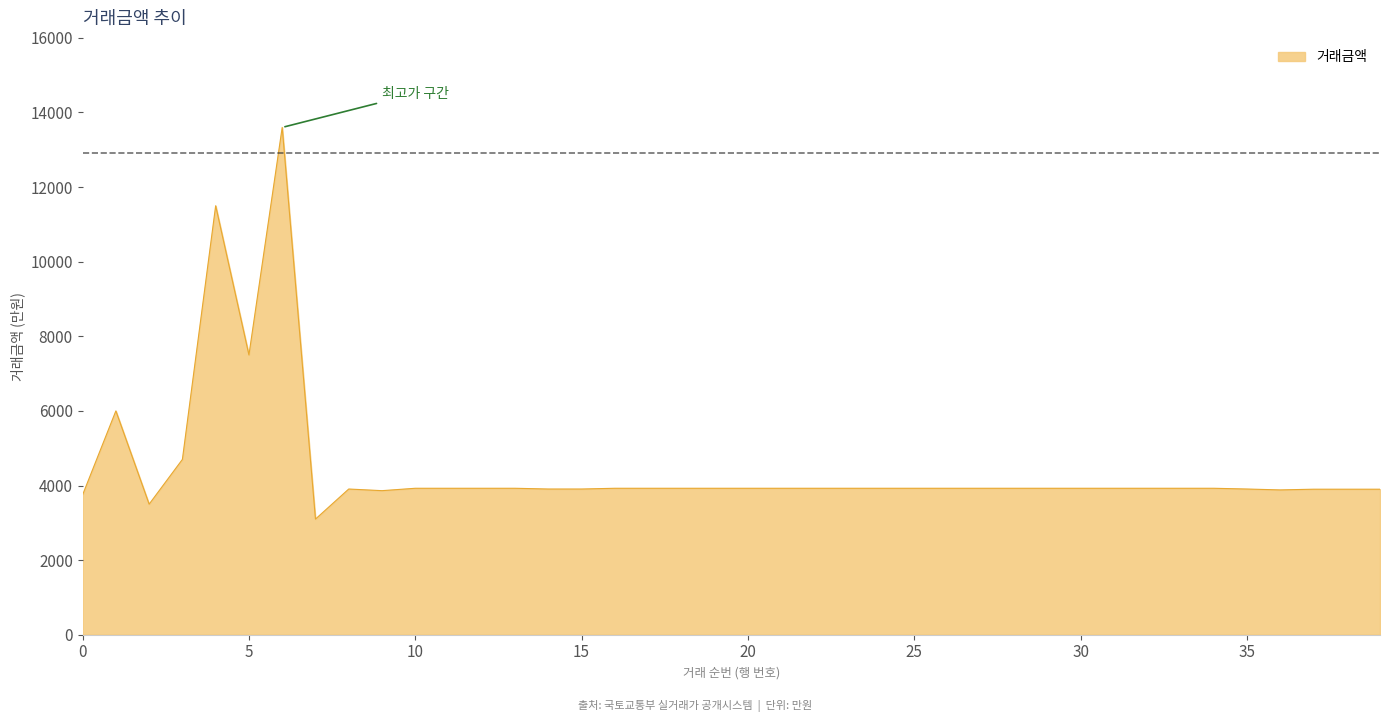

What is the smallest value displayed?

3100